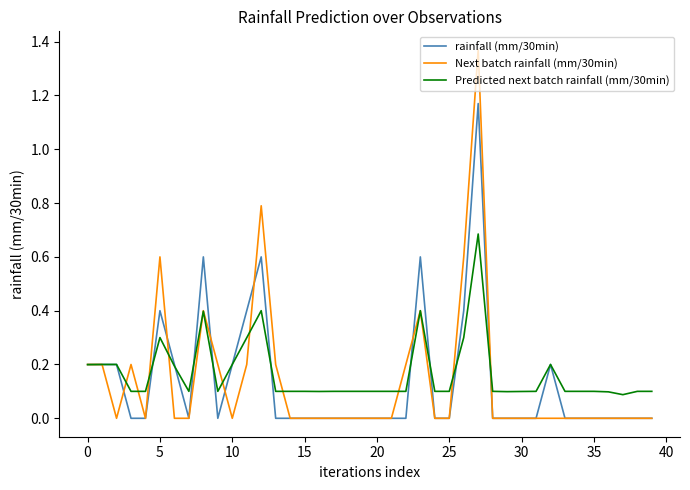

Rank the series by their maximum value, from highest to lowest.

Next batch rainfall (mm/30min), rainfall (mm/30min), Predicted next batch rainfall (mm/30min)